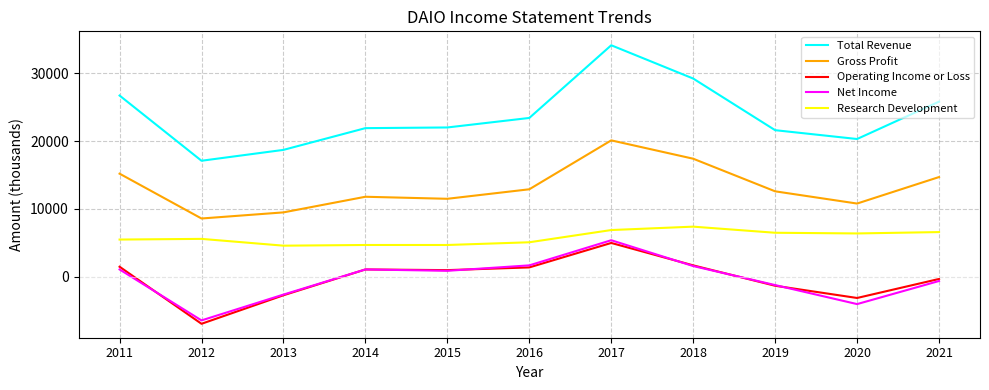

Which series has the largest total across all categories?

Total Revenue